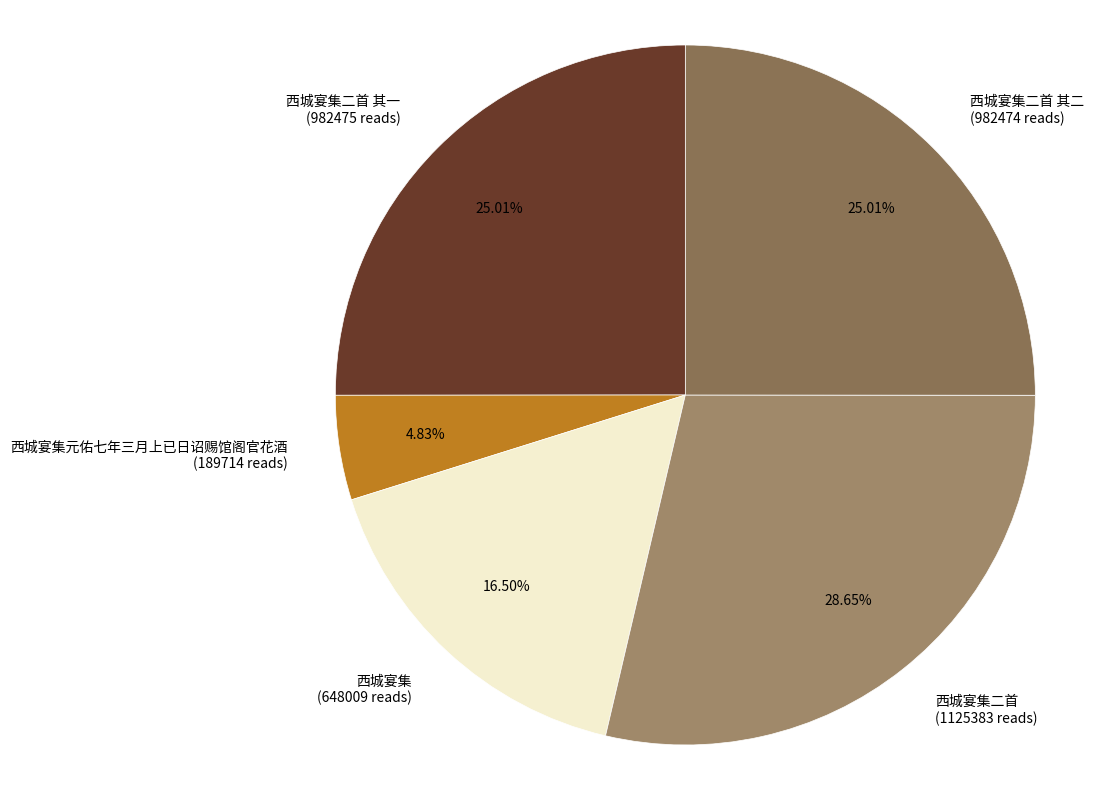

Which slice is the largest?

西城宴集二首 (1125383 reads)